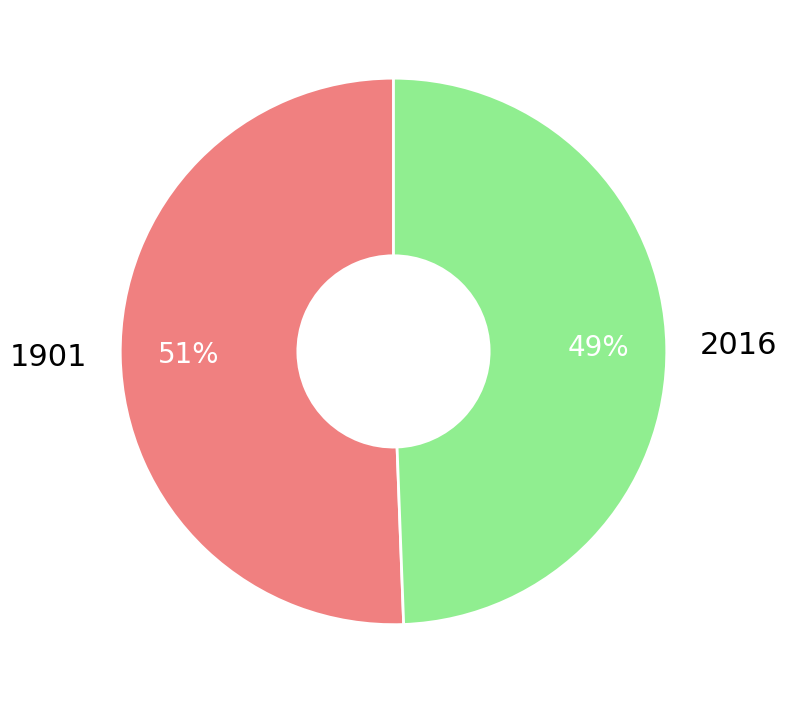

Is the sum of 1901 and 2016 greater than half?

Yes